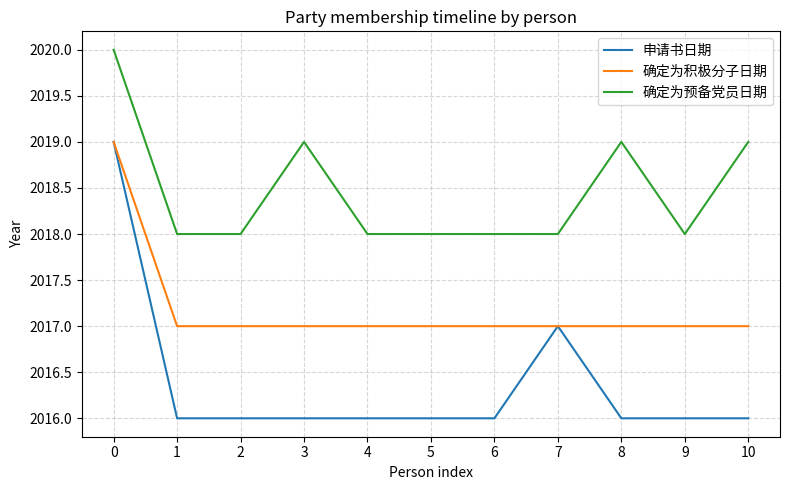

The value of 申请书日期 at 1 is 3091. True or false?

False